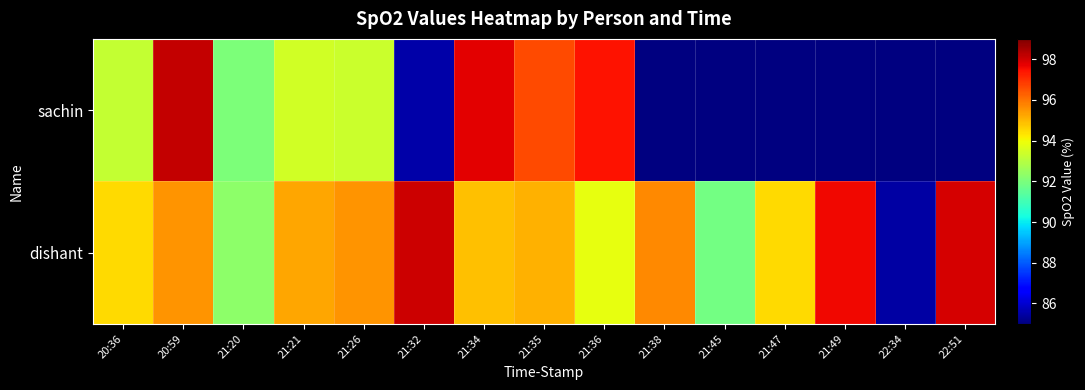

What is the total value across all series at 21:36?

191.3